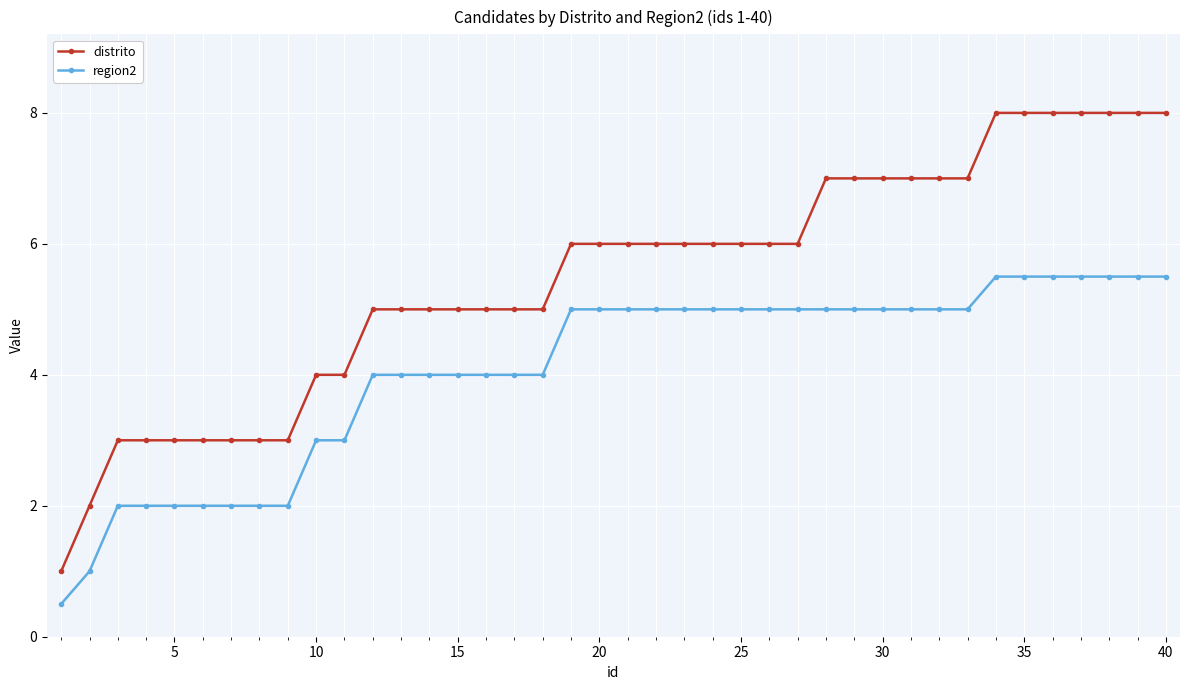

List the series in order of their overall mean, lowest first.

region2, distrito